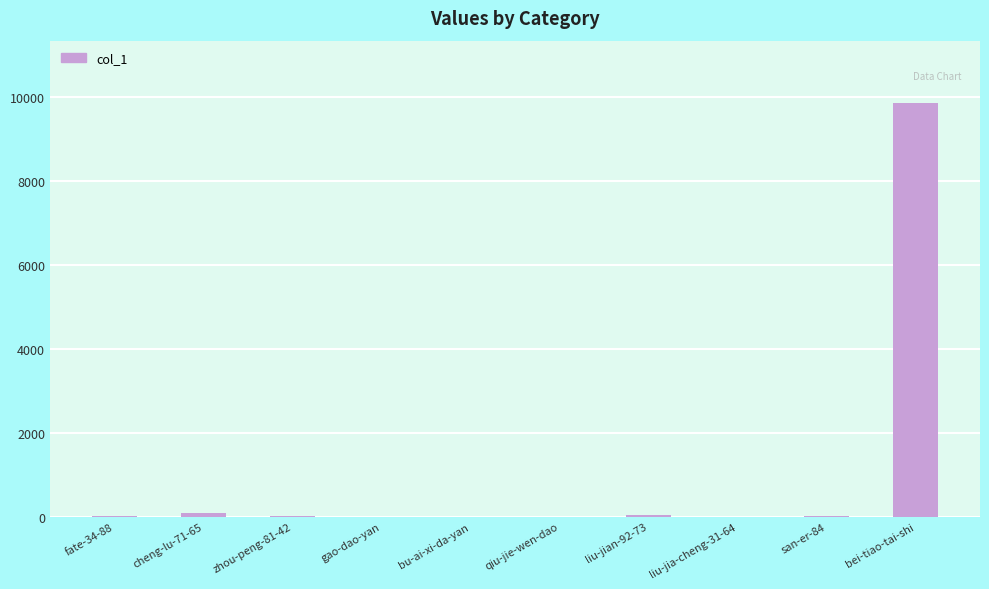

What is the sum of the values at san-er-84 and fate-34-88?

29